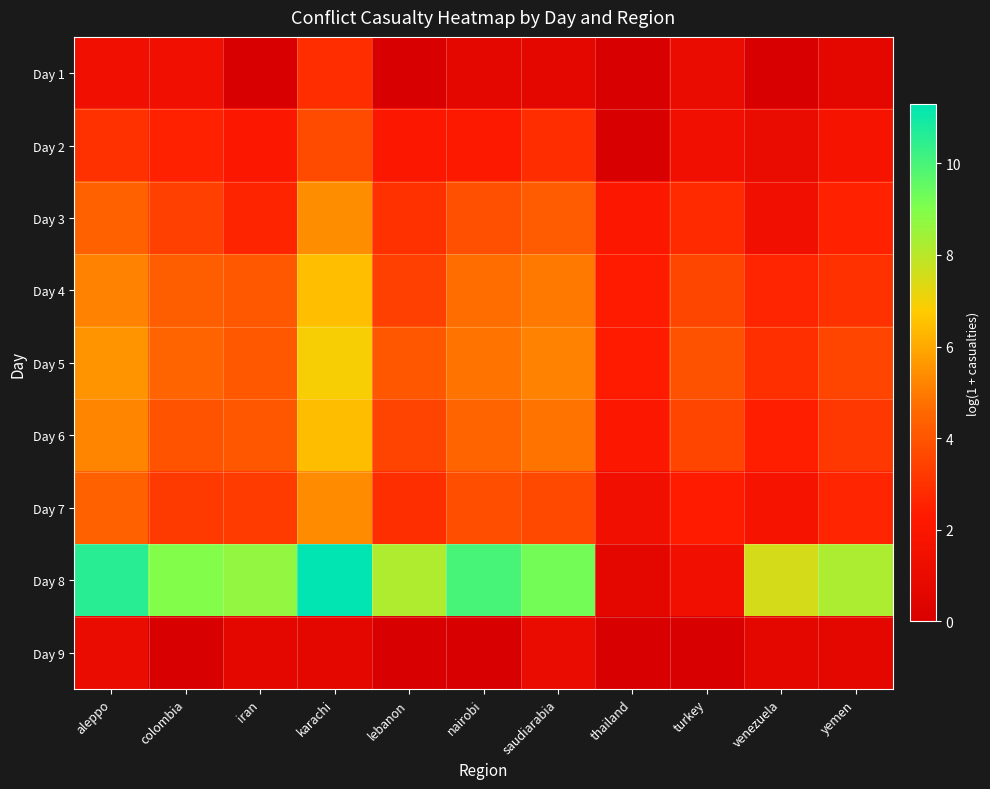

Reading right to left, extract all data points from this chart.

Day 1: yemen=0.7	venezuela=0.0	turkey=1.1	thailand=0.0	saudiarabia=0.7	nairobi=0.7	lebanon=0.0	karachi=2.8	iran=0.0	colombia=1.4	aleppo=1.4
Day 2: yemen=1.8	venezuela=1.1	turkey=1.4	thailand=0.0	saudiarabia=2.8	nairobi=2.2	lebanon=2.1	karachi=3.7	iran=2.1	colombia=2.5	aleppo=3.0
Day 3: yemen=2.5	venezuela=1.4	turkey=2.8	thailand=2.1	saudiarabia=4.2	nairobi=3.9	lebanon=3.0	karachi=5.4	iran=2.6	colombia=3.4	aleppo=4.3
Day 4: yemen=3.0	venezuela=2.6	turkey=3.6	thailand=2.3	saudiarabia=4.9	nairobi=4.7	lebanon=3.4	karachi=6.5	iran=4.1	colombia=4.3	aleppo=5.2
Day 5: yemen=3.6	venezuela=2.9	turkey=3.9	thailand=2.3	saudiarabia=5.2	nairobi=4.8	lebanon=4.1	karachi=6.9	iran=4.1	colombia=4.5	aleppo=5.5
Day 6: yemen=3.1	venezuela=2.4	turkey=3.6	thailand=2.1	saudiarabia=4.8	nairobi=4.5	lebanon=3.5	karachi=6.5	iran=4.1	colombia=4.0	aleppo=5.2
Day 7: yemen=2.6	venezuela=1.8	turkey=2.3	thailand=1.4	saudiarabia=3.7	nairobi=3.8	lebanon=2.9	karachi=5.3	iran=3.3	colombia=3.2	aleppo=4.4
Day 8: yemen=8.2	venezuela=7.5	turkey=1.4	thailand=0.7	saudiarabia=9.2	nairobi=10.0	lebanon=8.2	karachi=11.3	iran=8.6	colombia=9.0	aleppo=10.6
Day 9: yemen=0.7	venezuela=0.7	turkey=0.0	thailand=0.0	saudiarabia=1.1	nairobi=0.0	lebanon=0.0	karachi=0.7	iran=0.7	colombia=0.0	aleppo=1.1